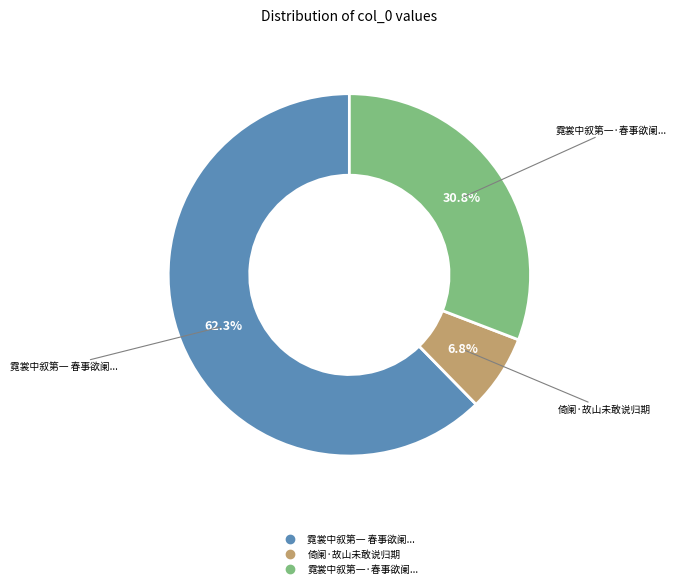

Does any single category account for the majority?

Yes